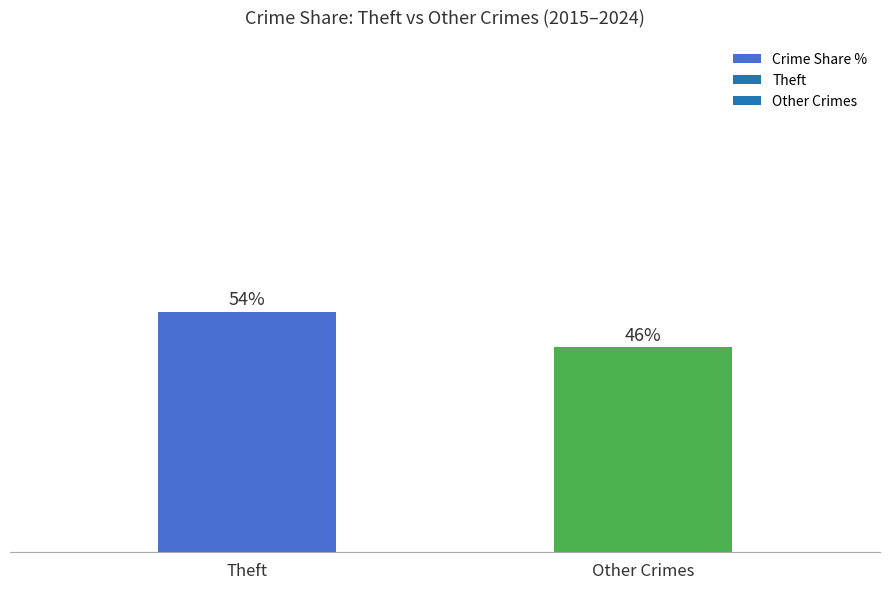

What is the label of the 1st bar from the left?

Theft